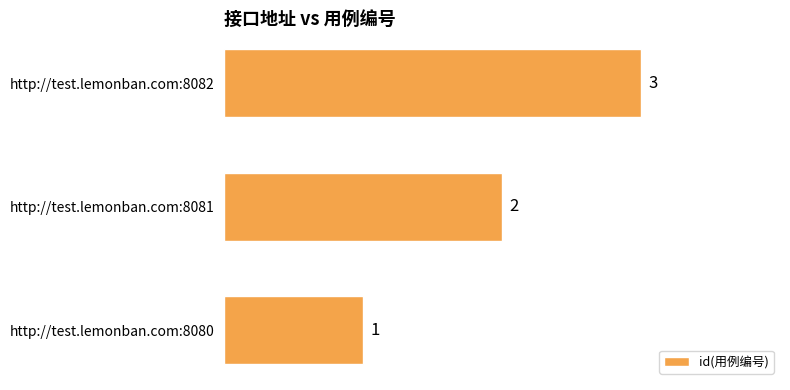

What is the smallest value displayed?

1